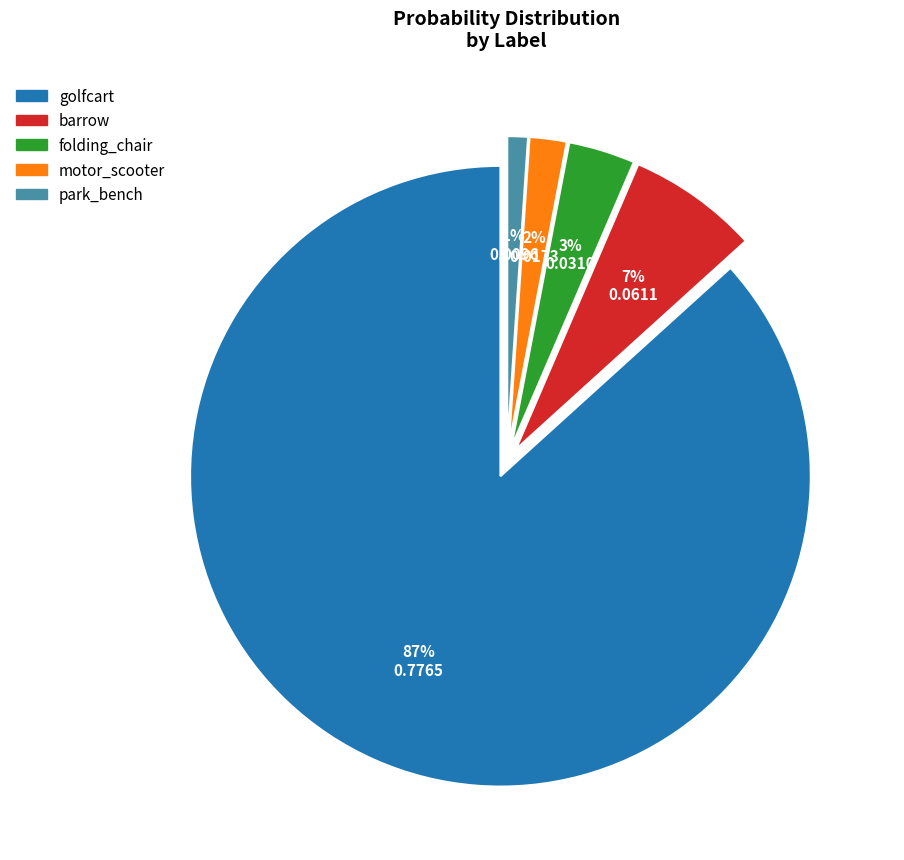

Is there a majority slice in this chart?

Yes